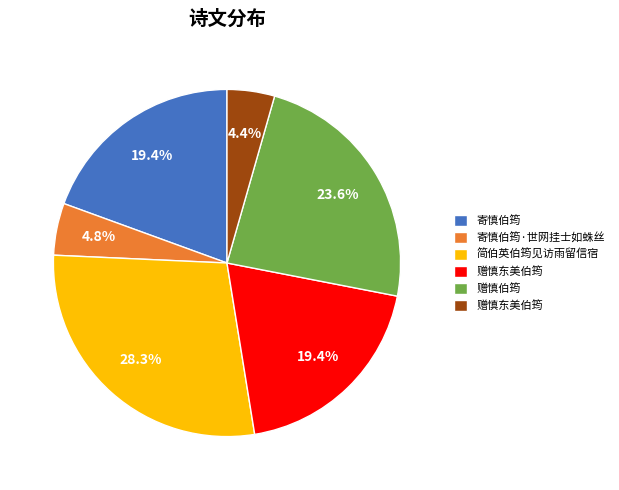

Does any single category account for the majority?

No